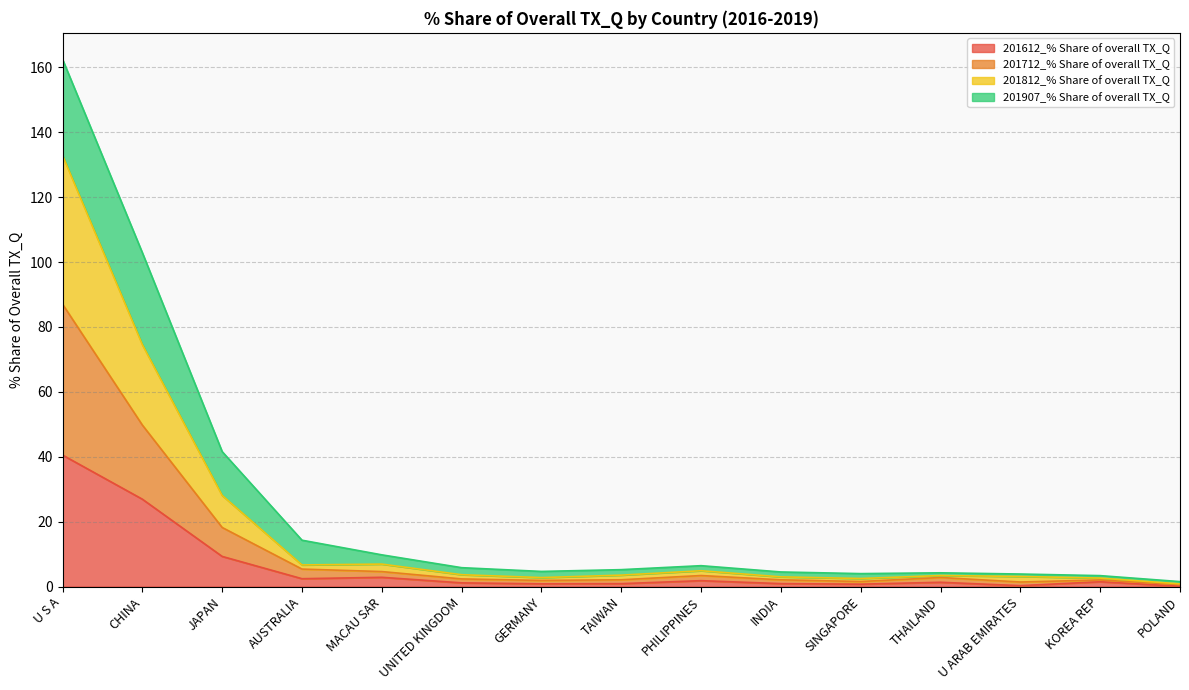

At which label does 201612_% Share of overall TX_Q first exceed 1?

U S A